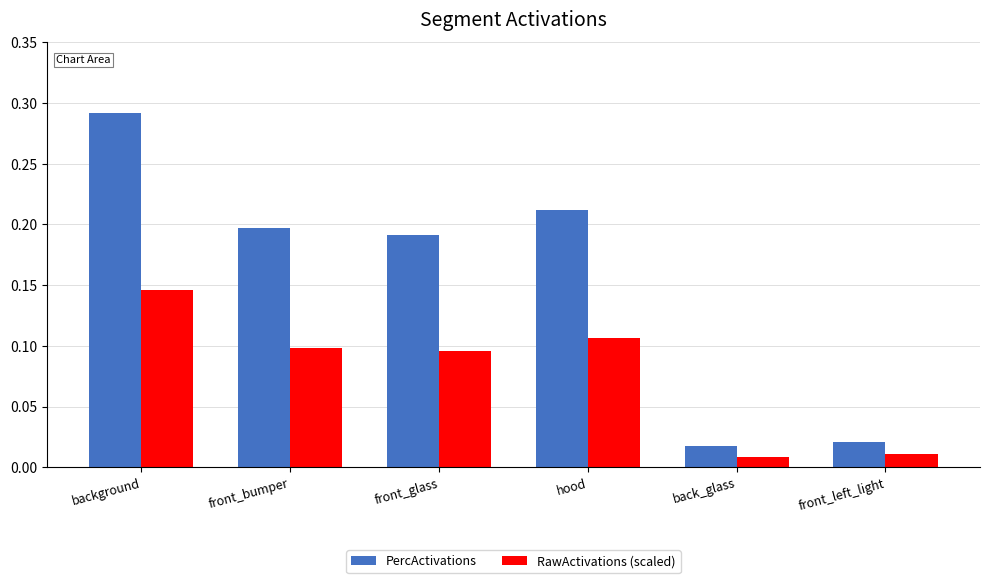

Which category has the highest value across all series?

background